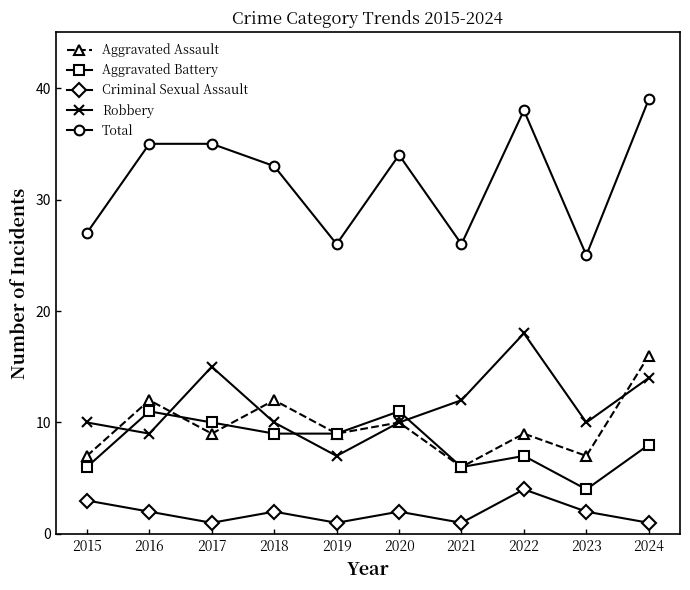

How many Aggravated Assault values are between 7 and 12?

8